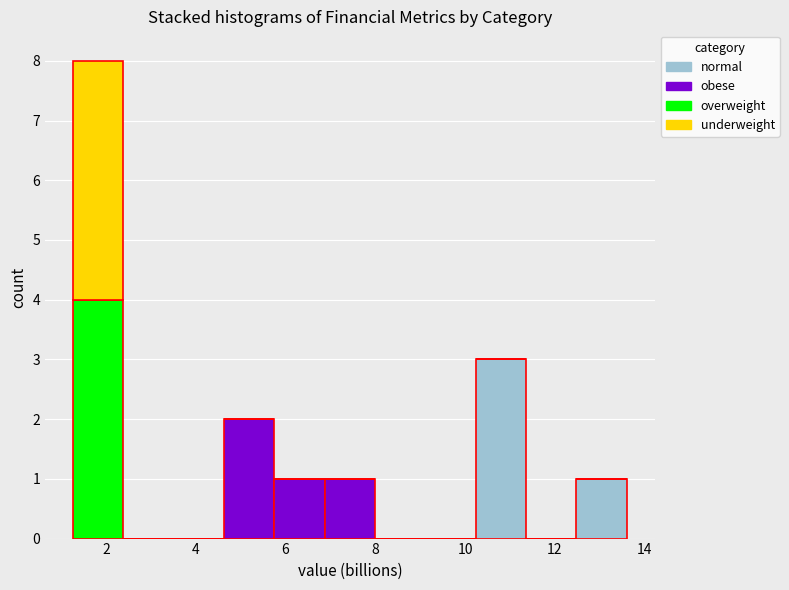

Which range on the x-axis has the tallest stacked bar (by total height)?

1.2 to 2.4